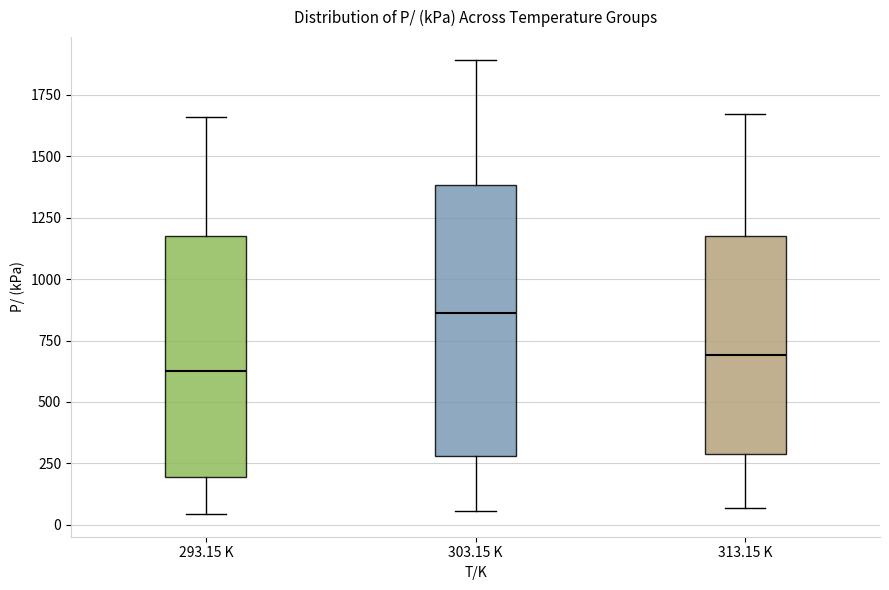

Which box has the highest median line?

303.15 K